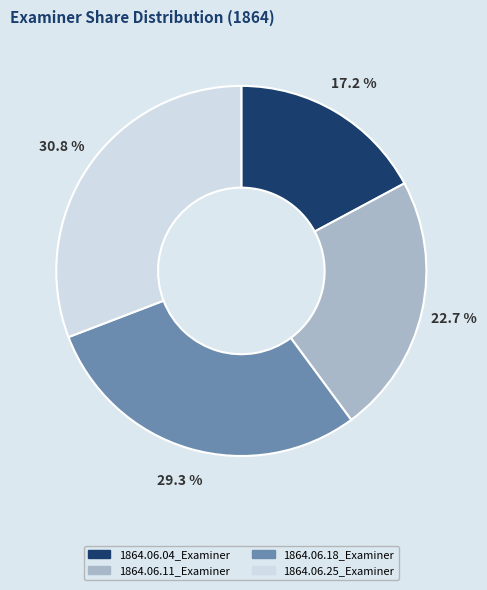

The 1864.06.04_Examiner slice represents 7% of the pie. True or false?

False